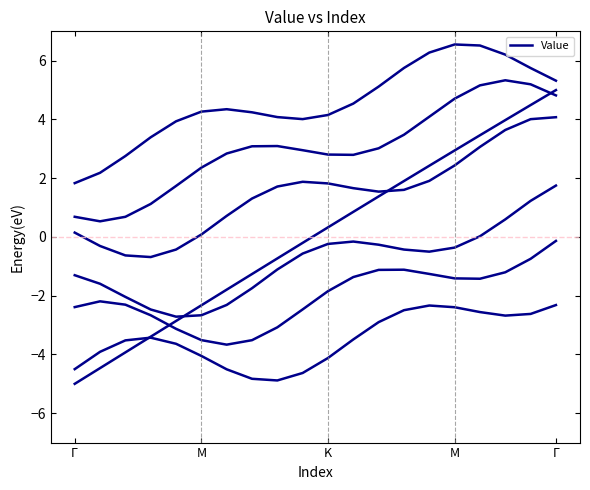

True or false: the data shows 0.3 at K.

True